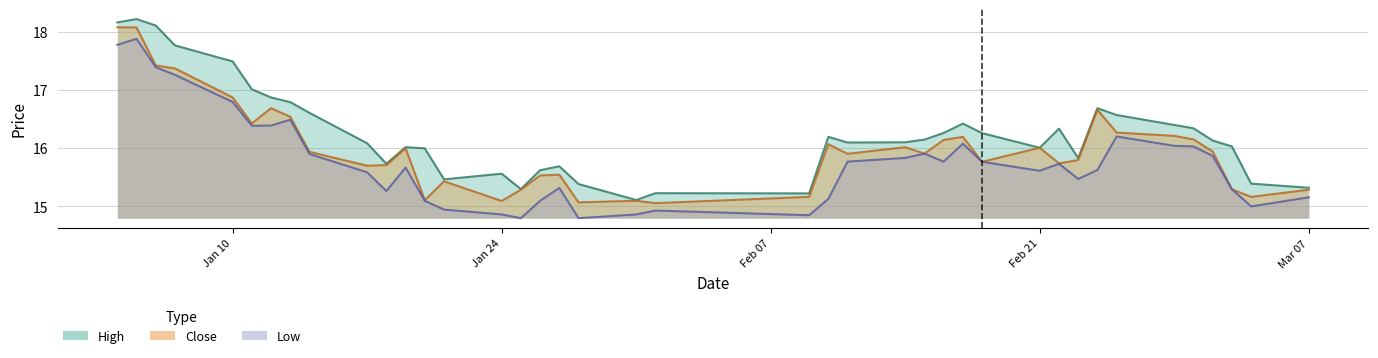

What is the approximate value of low at 2011-02-15?

15.9